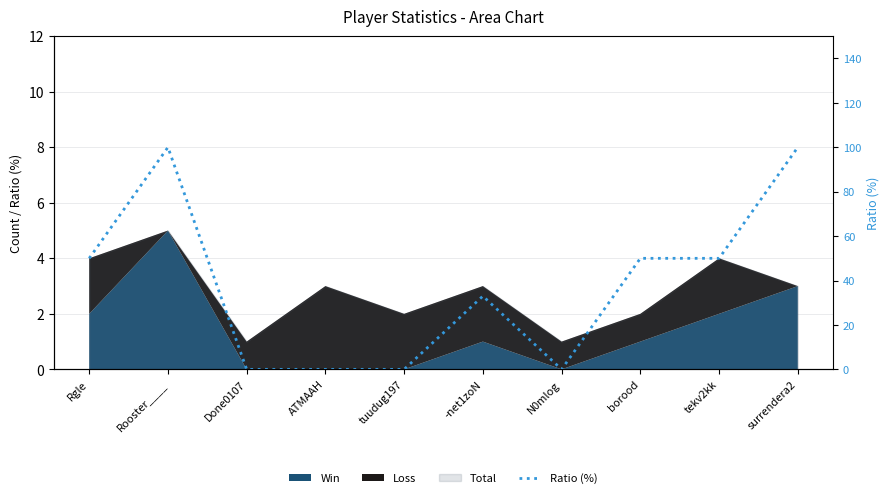

Which category has the highest value across all series?

Rooster____